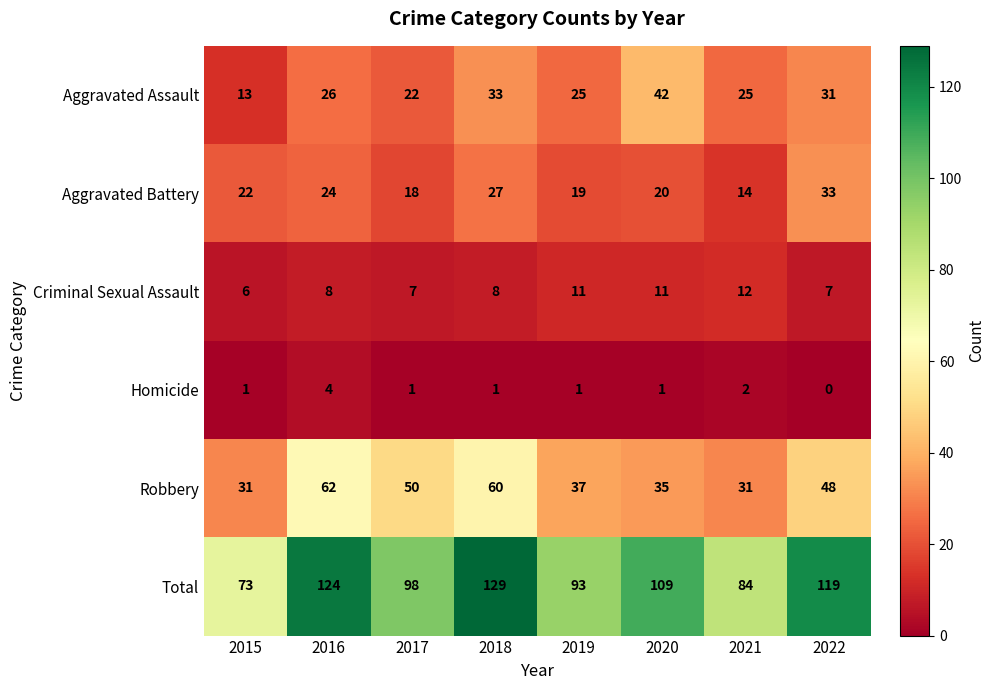

What is the spread (max minus min) of values at 2020?

108